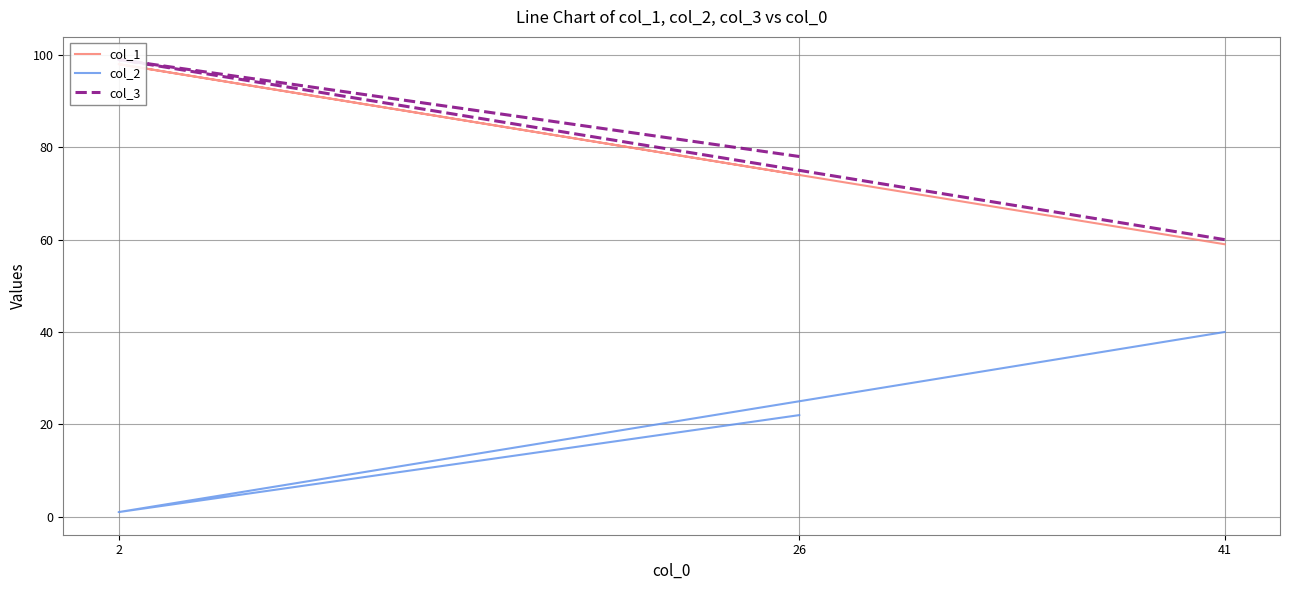

Reading right to left, extract all data points from this chart.

col_1: 26=74	2=98	41=59
col_2: 26=22	2=1	41=40
col_3: 26=78	2=99	41=60